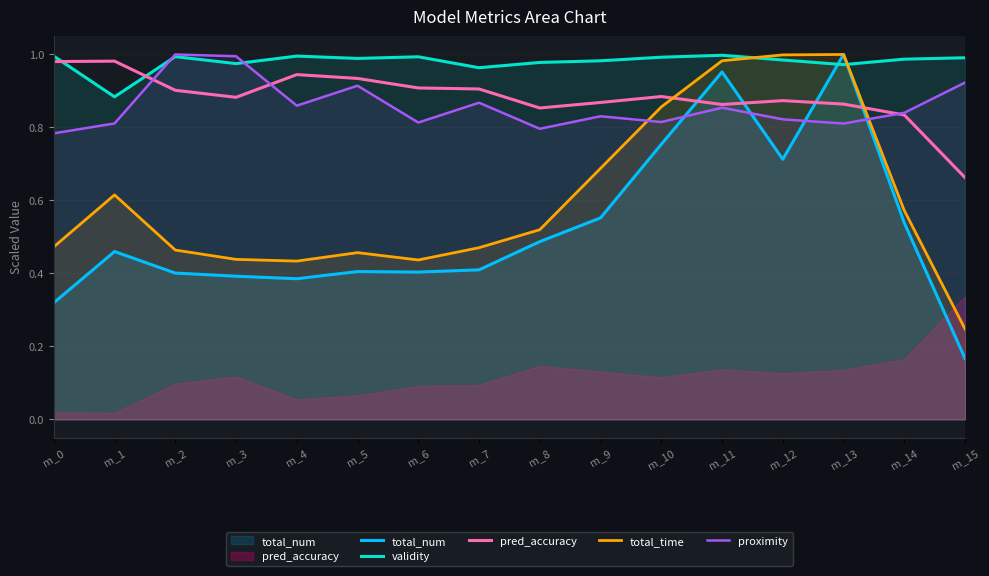

Is it true that validity equals 1.0 at m_11?

True